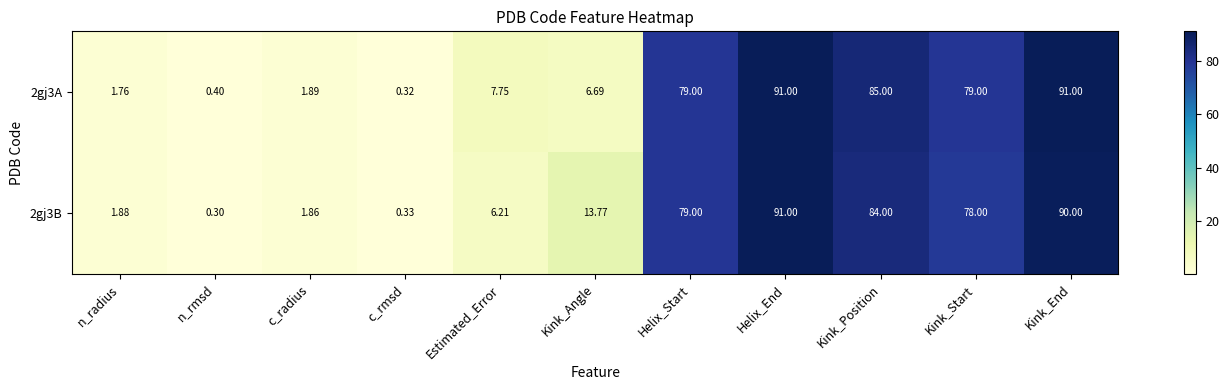

Which label corresponds to the smallest value in the chart?

n_rmsd